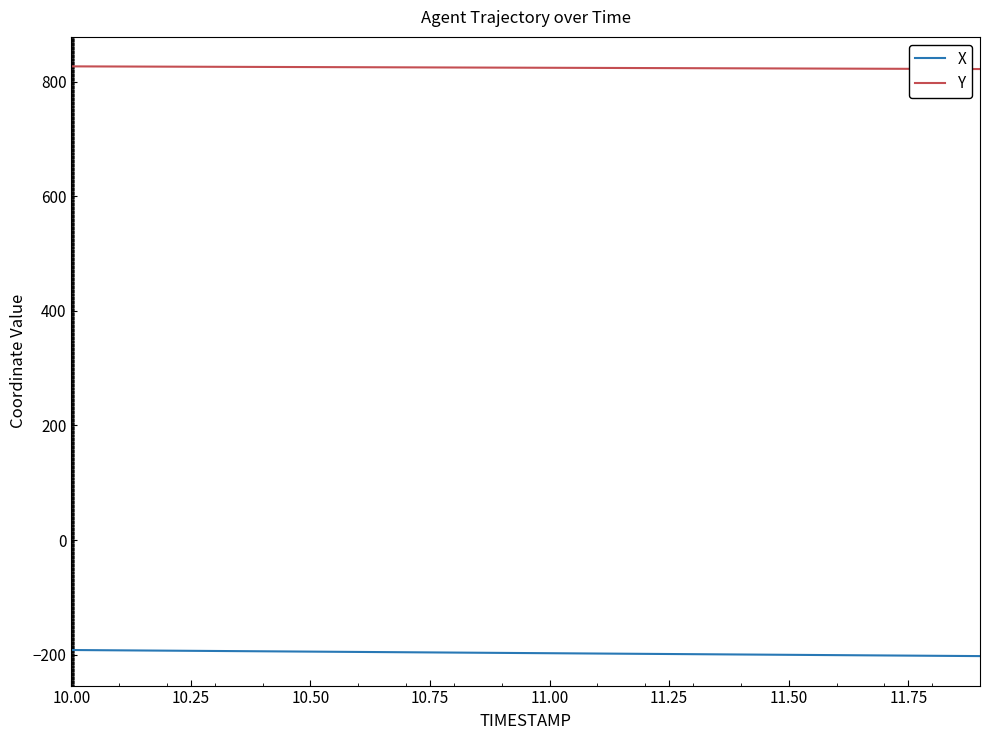

What is the average value of the X series?

-197.0